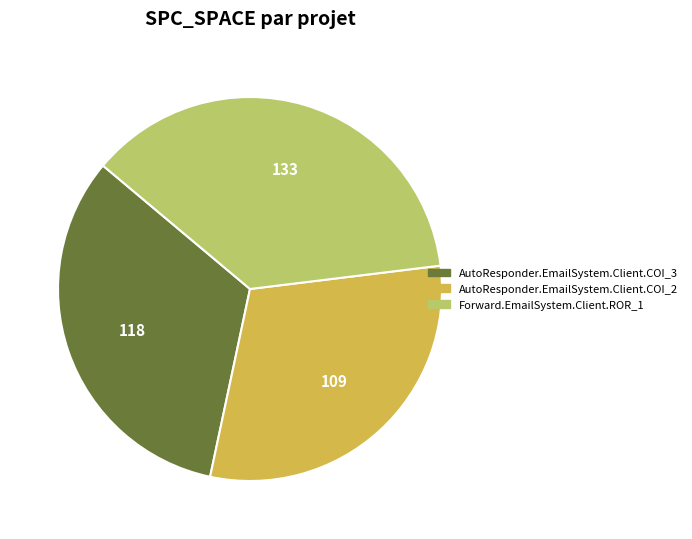

Is there a majority slice in this chart?

No